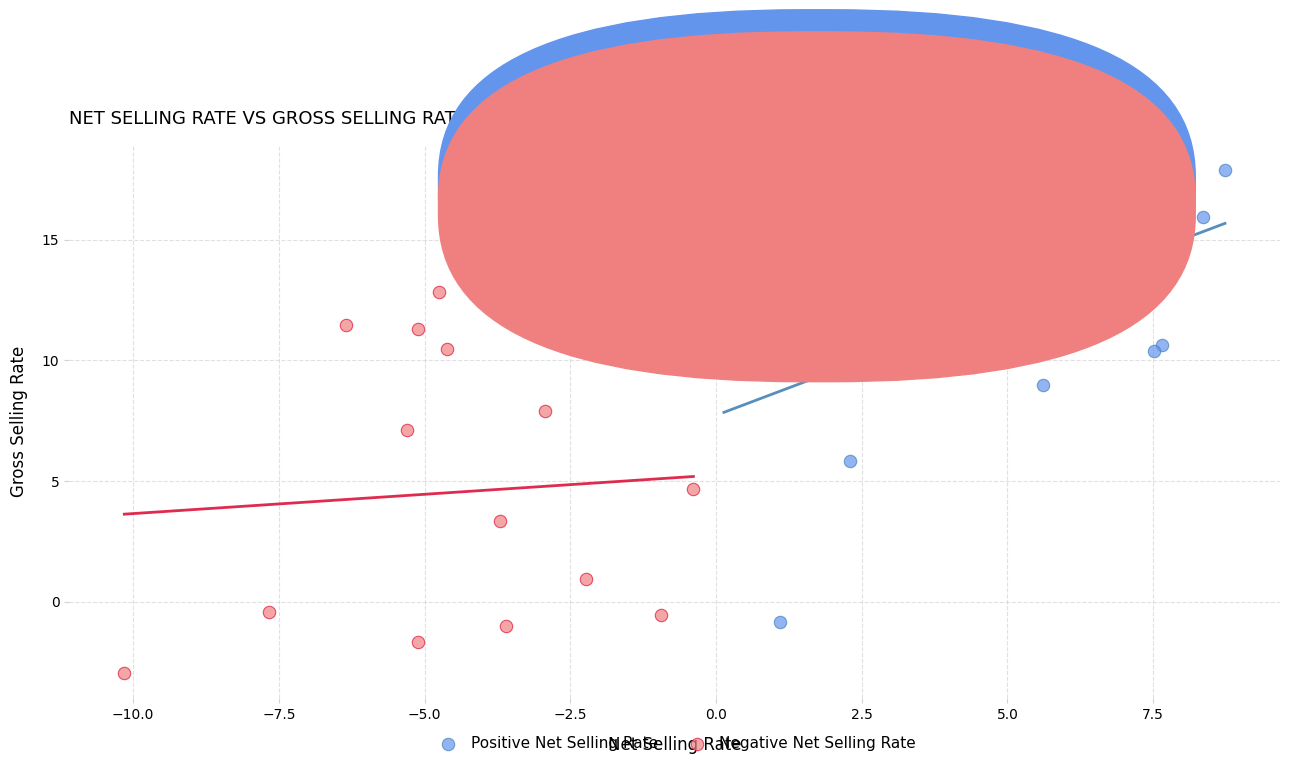

Which series has the widest spread of Y values?

Positive Net Selling Rate